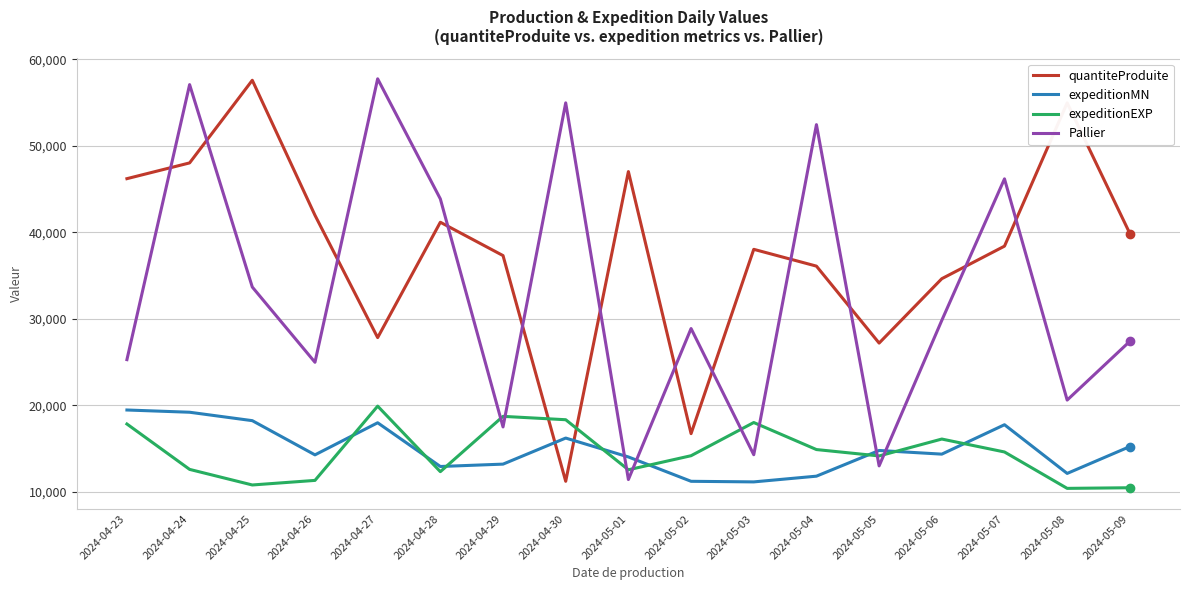

What position from the right is 2024-05-06?

4